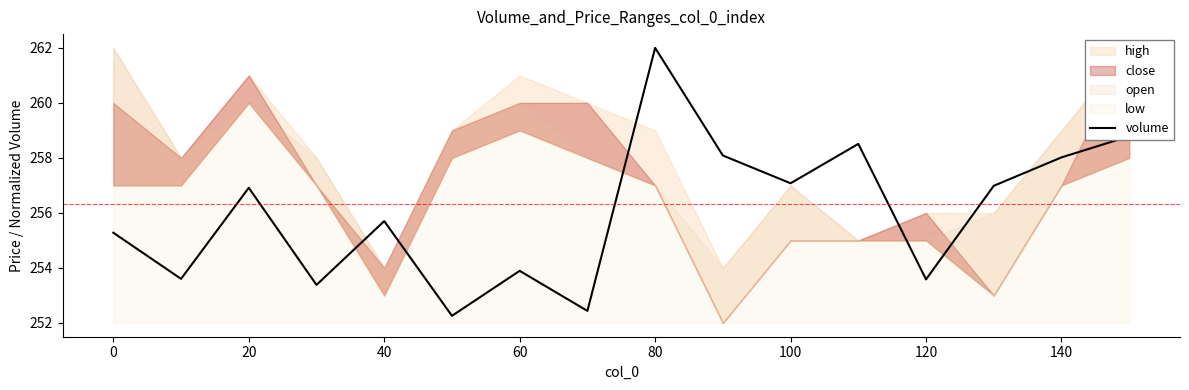

At which label does volume first exceed 256?

20